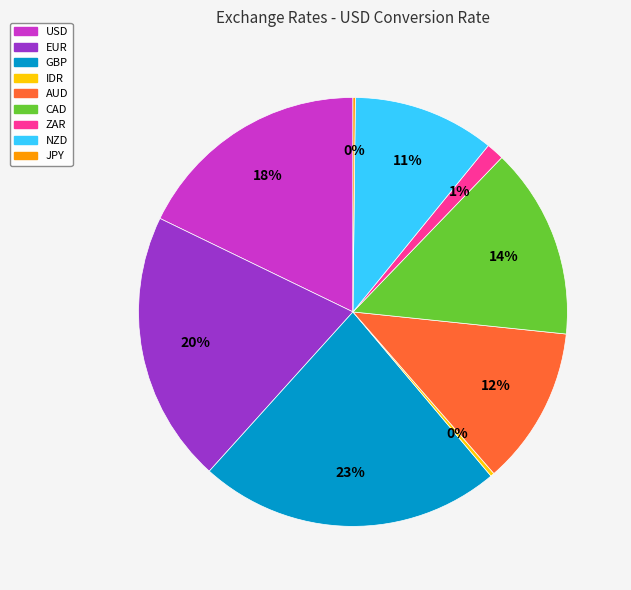

Is there a majority slice in this chart?

No